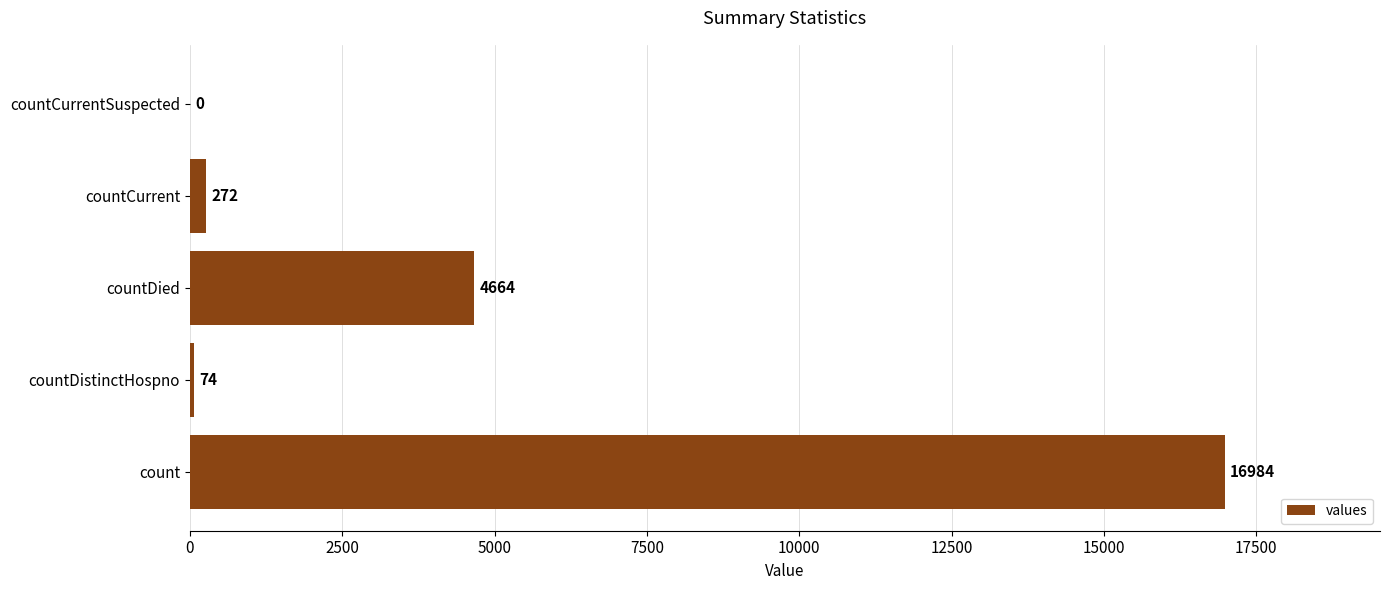

What is the change in value from countDistinctHospno to countDied?

+4590